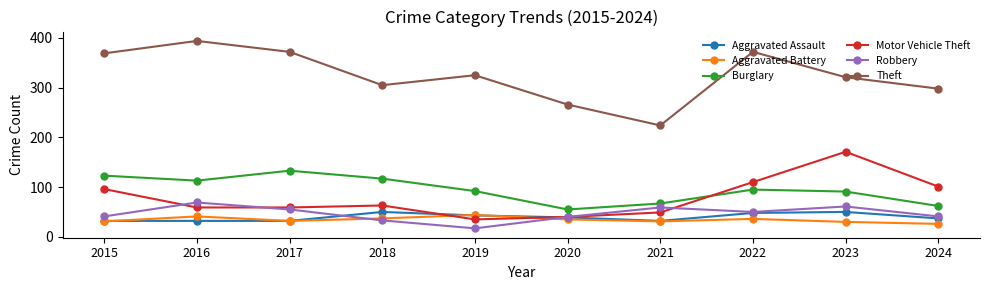

True or false: Motor Vehicle Theft has more than 0 interior local peaks.

True